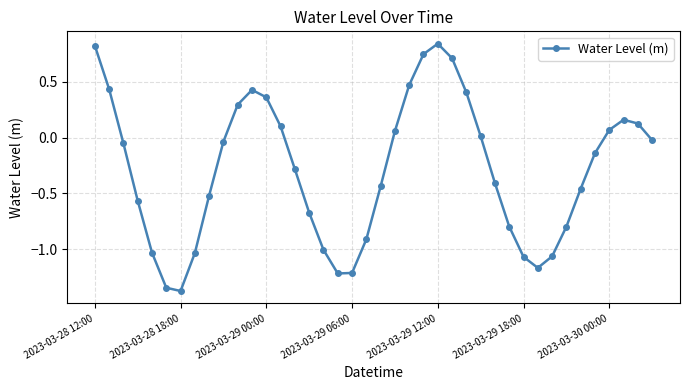

How many points are higher than both their immediate neighbors (excluding endpoints)?

3